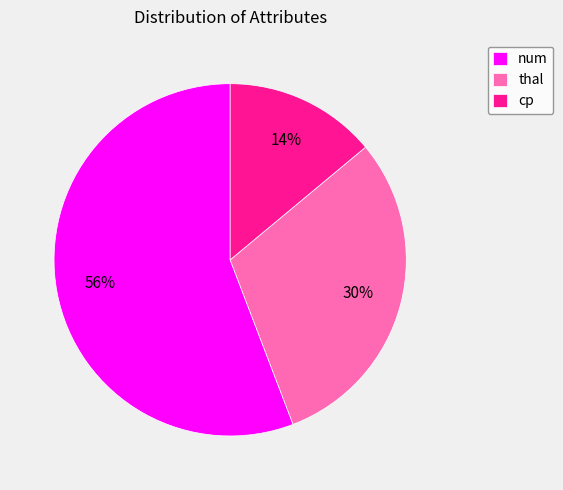

Rank the categories by value from lowest to highest.

cp, thal, num